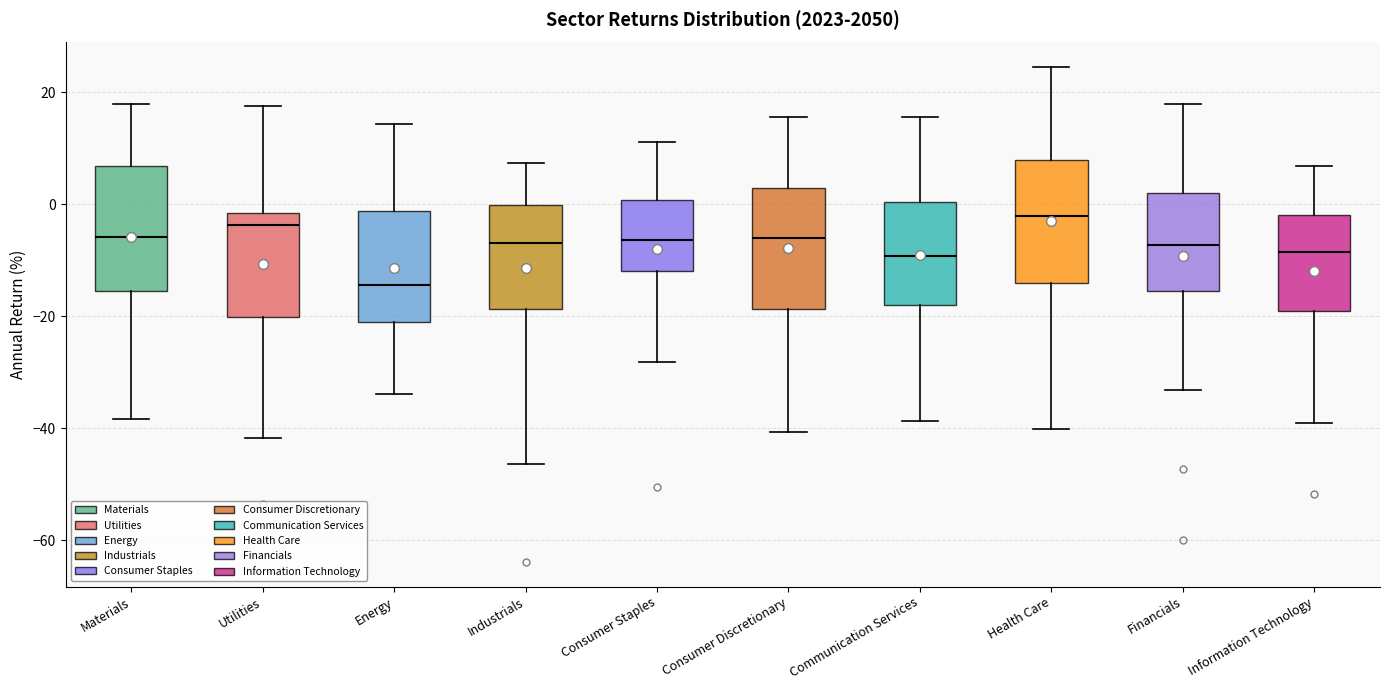

Where does the median line of the box for Communication Services sit on the y-axis? The values are not printed on the chart, so give them approximately, as read against the axis.

-10